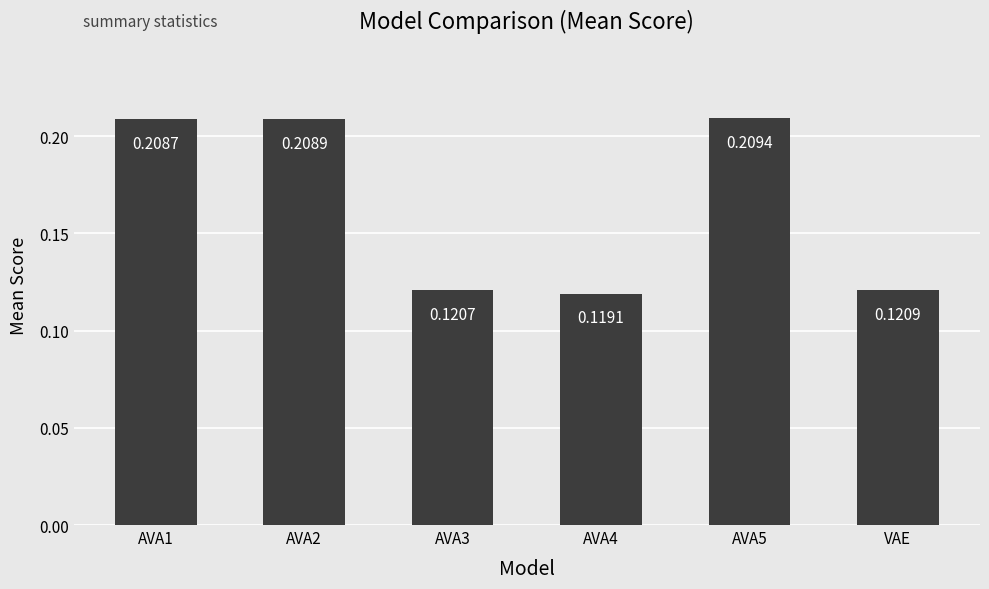

Which category has the lowest value across all series?

AVA4